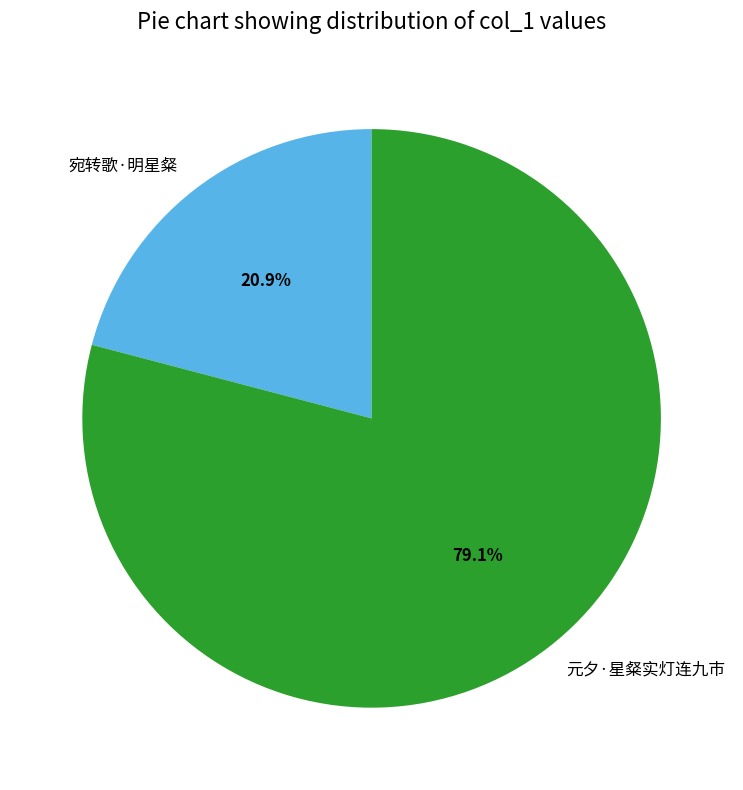

To the nearest percent, what is the difference between the largest and smallest slice percentages?

58%